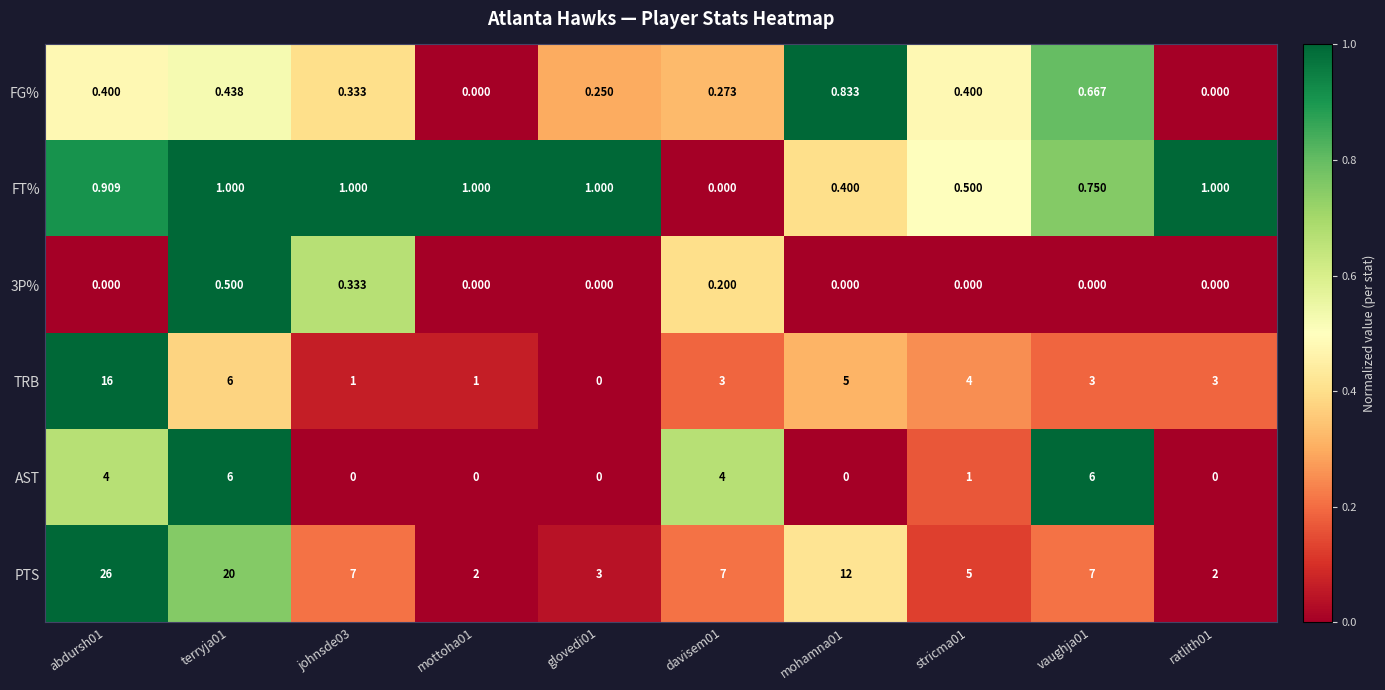

At how many categories does at least one series exceed 0?

10